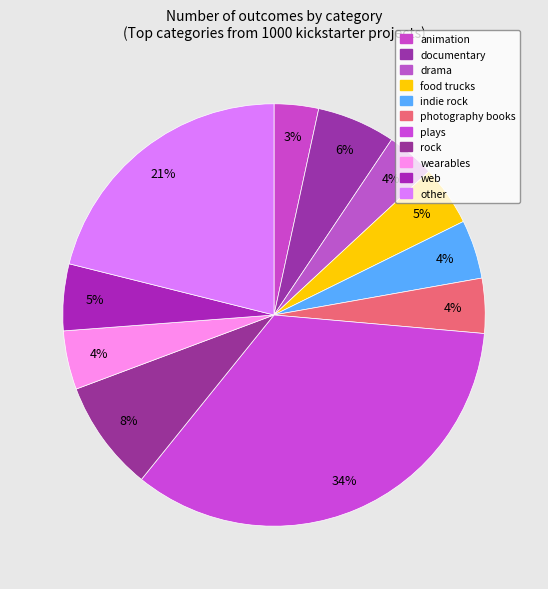

How many slices are in this pie chart?

11